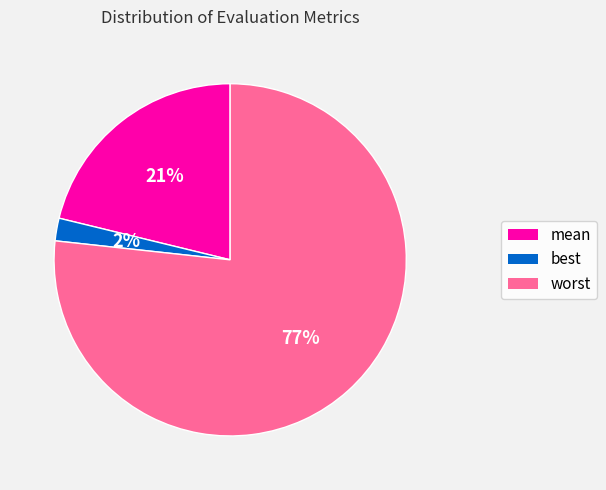

To the nearest percent, what is the average slice percentage?

33%